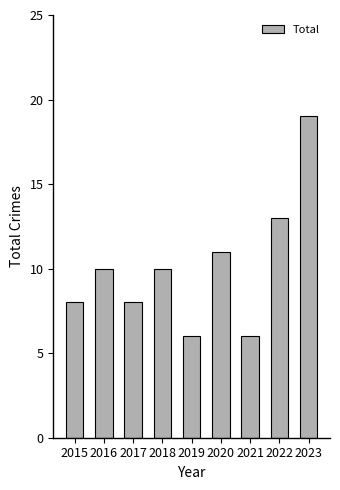

What is the change in value from 2018 to 2022?

+3